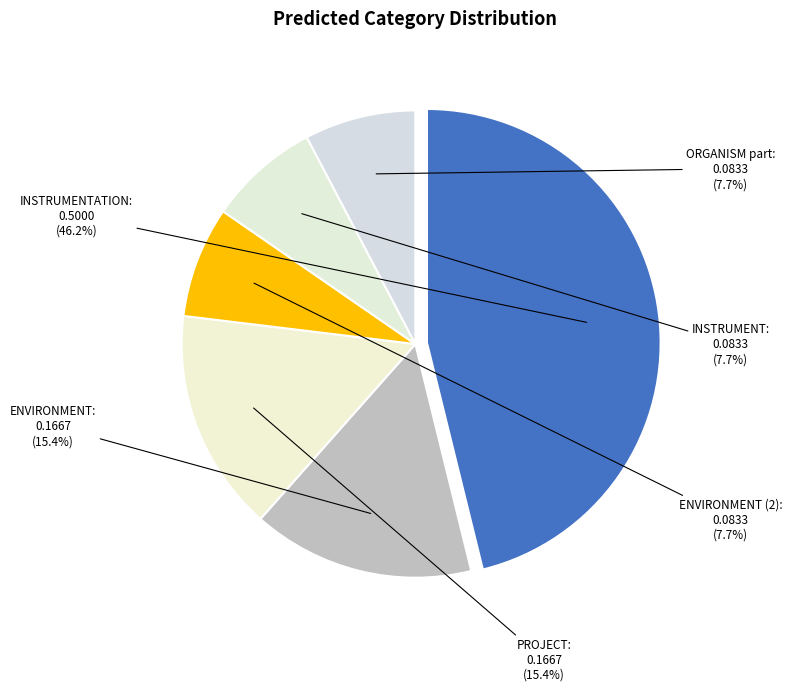

Is there a majority slice in this chart?

No